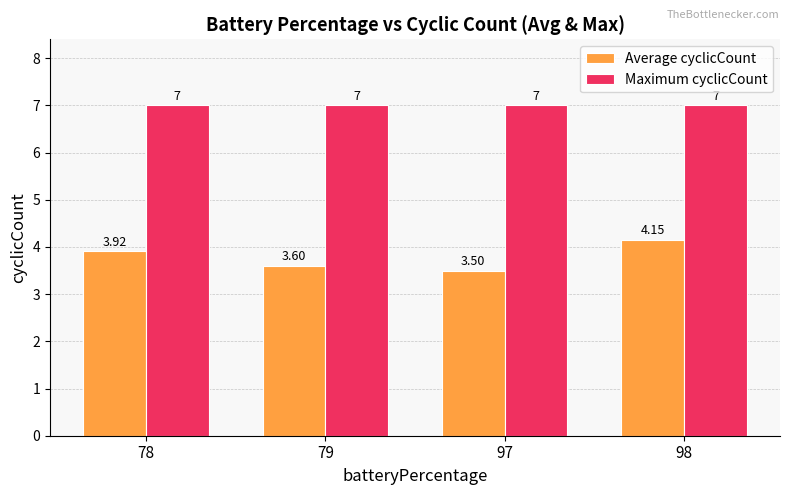

Does the chart contain any negative values?

No